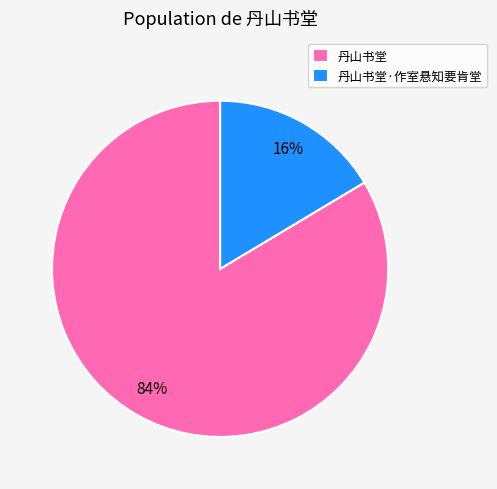

To the nearest percent, what portion does 丹山书堂·作室悬知要肯堂 represent?

16%